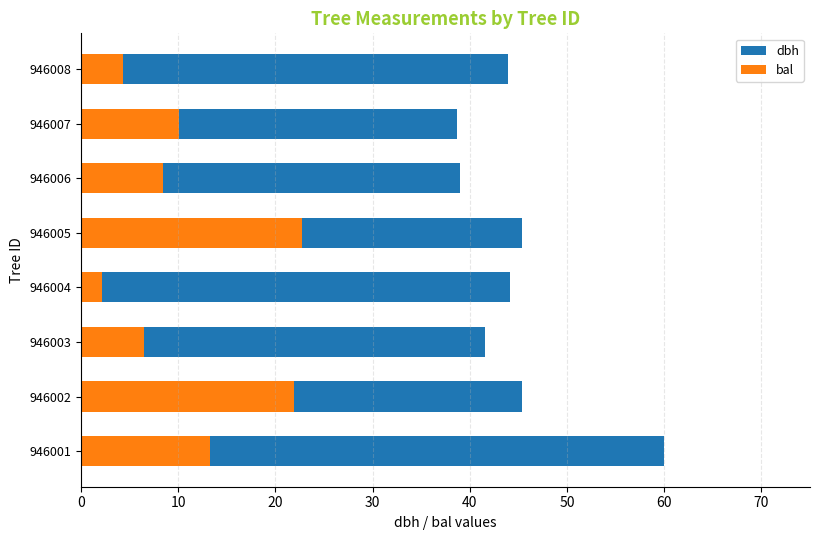

What is the value of the bal bar at the 3rd from the left?

6.5